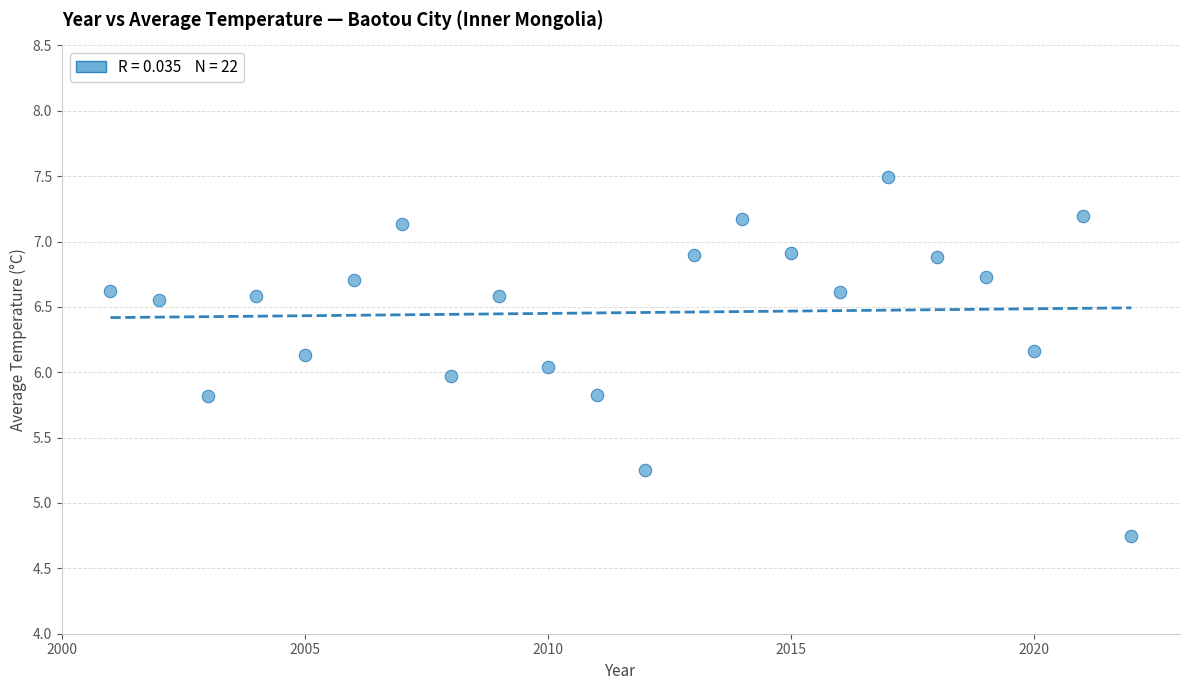

What is the range of Y values (max minus min)?

2.7